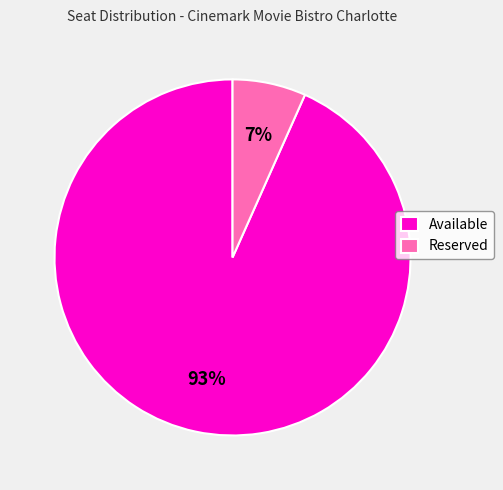

Is the sum of Reserved and Available greater than half?

Yes